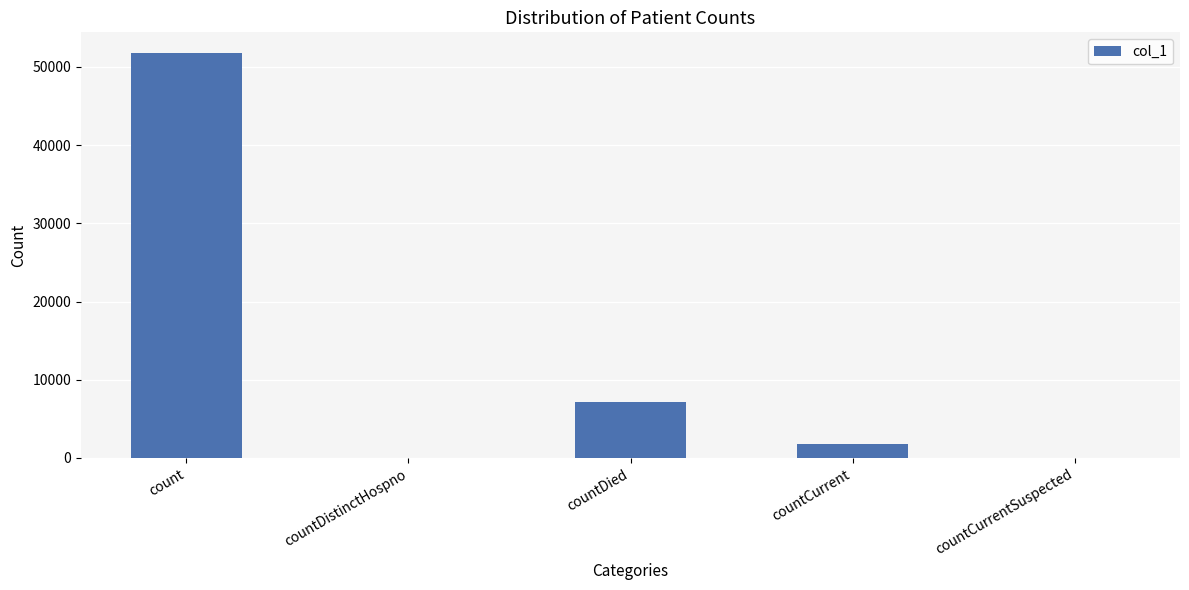

What is the change in value from count to countCurrent?

-50032